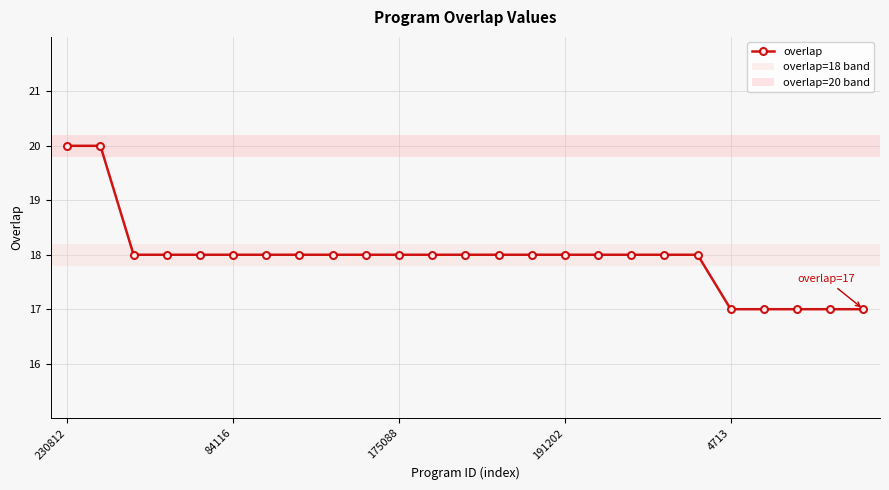

What is the difference between the maximum and minimum values?

3